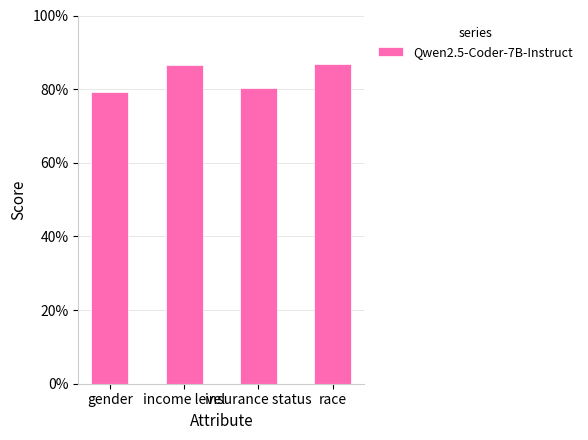

What is the difference between the maximum and minimum values?

0.1